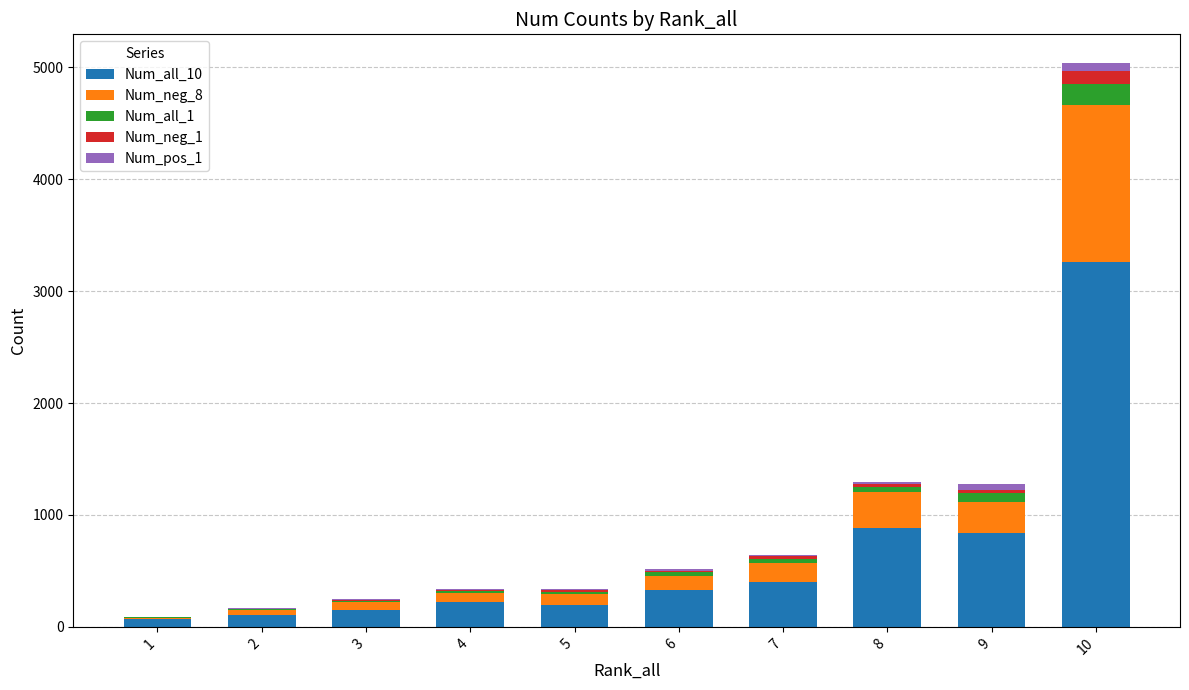

At which category is the sum across all series the highest?

10